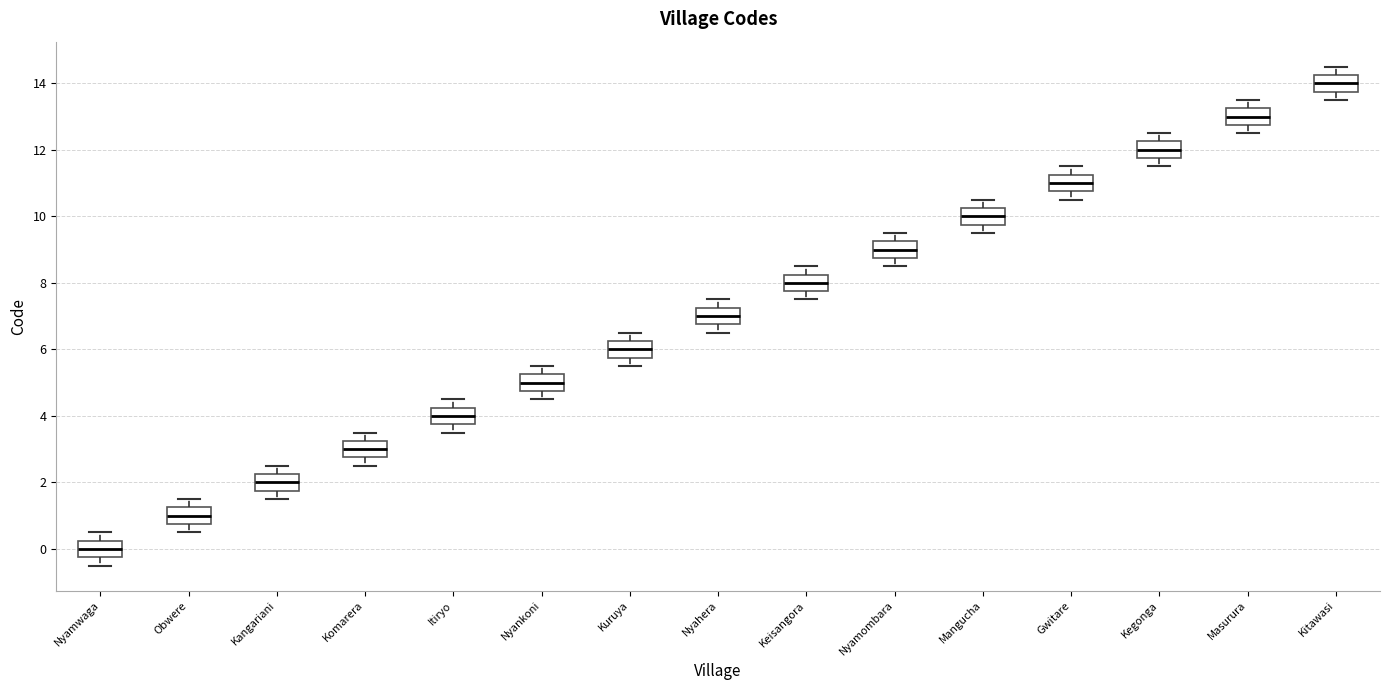

Where is the lower edge of the box for Mangucha on the y-axis? The values are not printed on the chart, so give them approximately, as read against the axis.

9.8